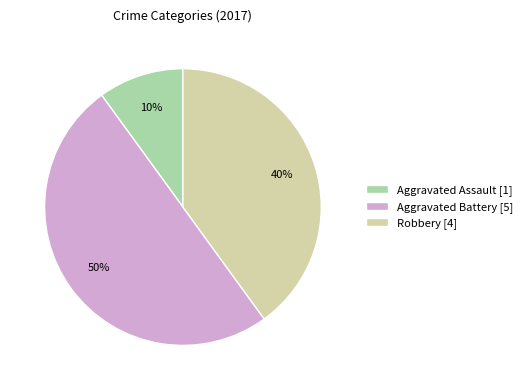

Rank the categories by value from lowest to highest.

Aggravated Assault [1], Robbery [4], Aggravated Battery [5]